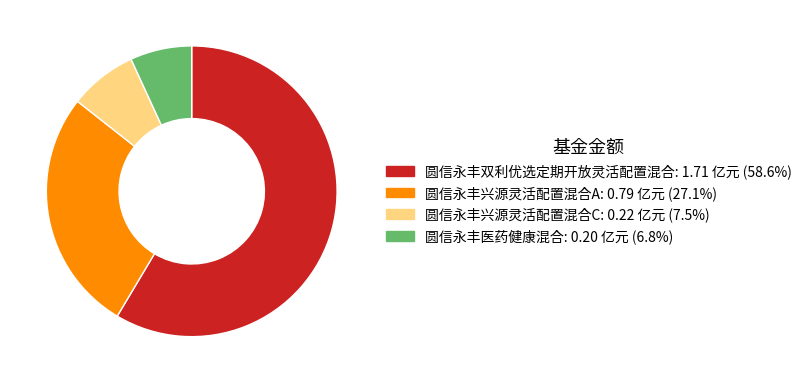

Between 圆信永丰兴源灵活配置混合A and 圆信永丰医药健康混合, which is larger?

圆信永丰兴源灵活配置混合A